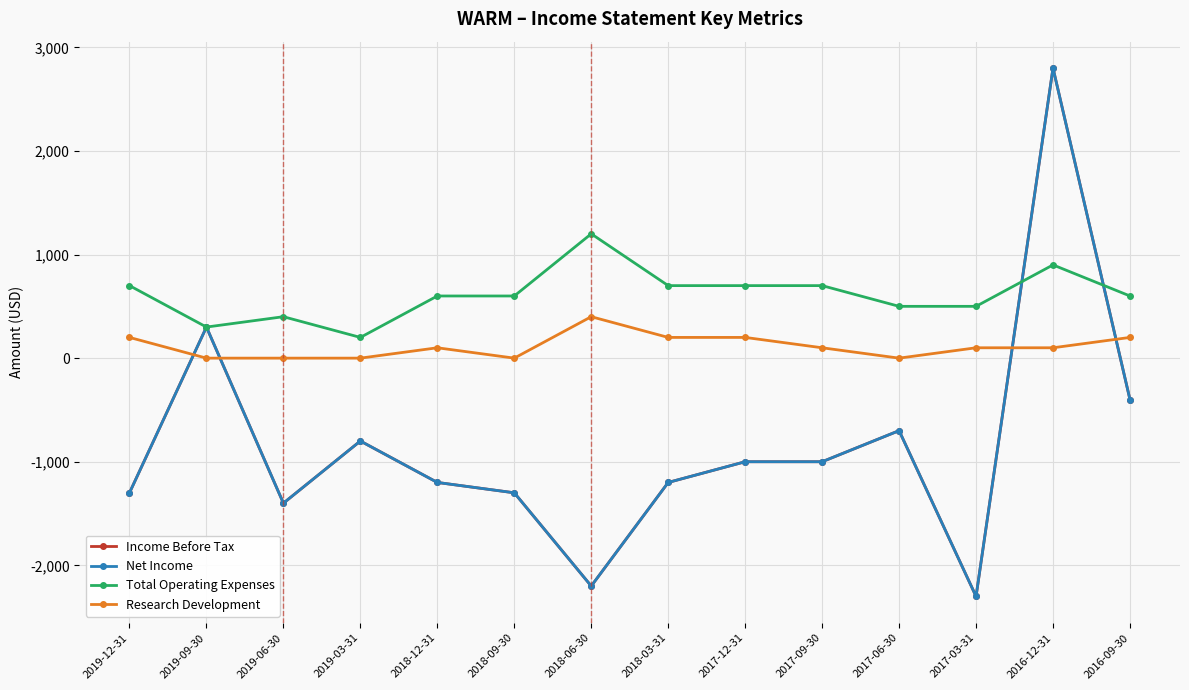

True or false: Research Development and Total Operating Expenses intersect in this chart.

False